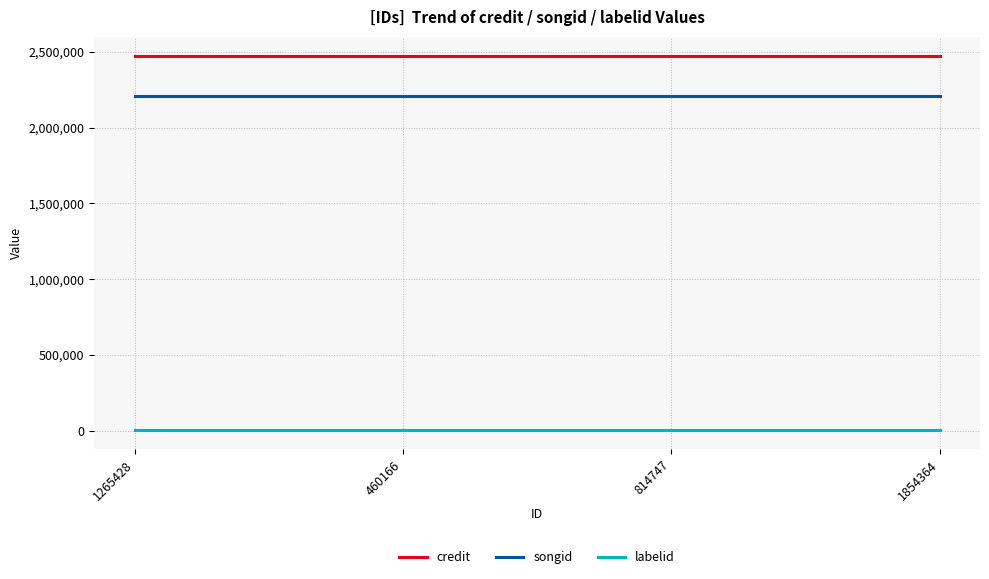

What position from the left is 460166?

2